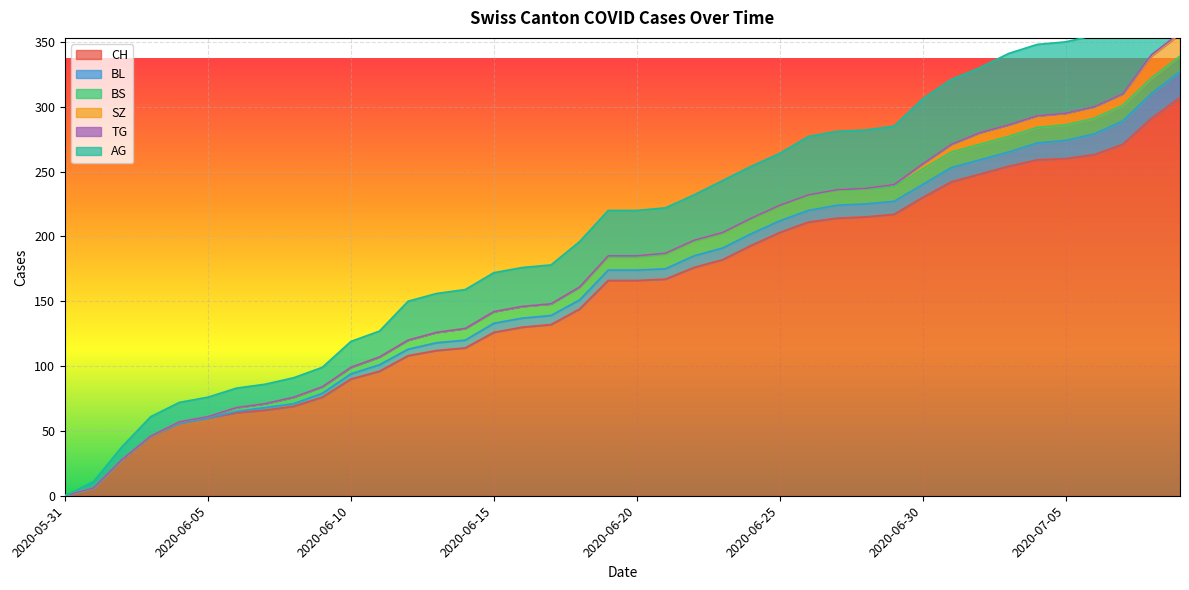

What is the average value of the BL series?

8